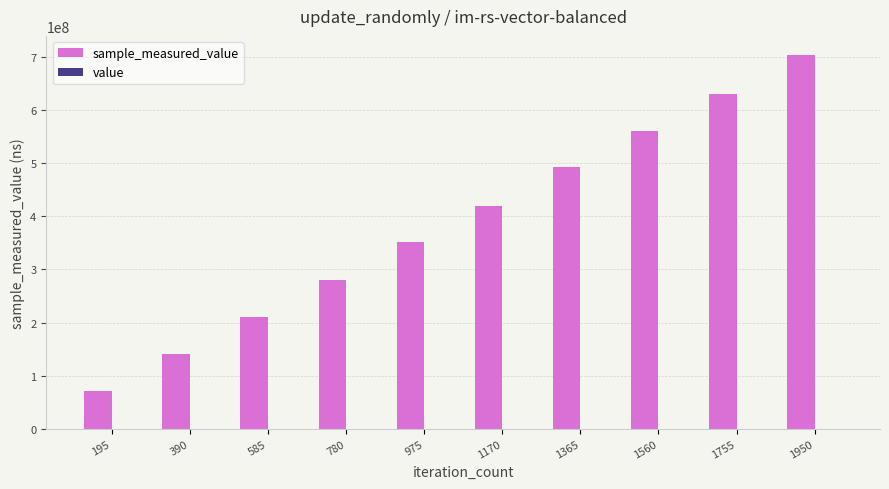

At which category is the sum across all series the highest?

1950